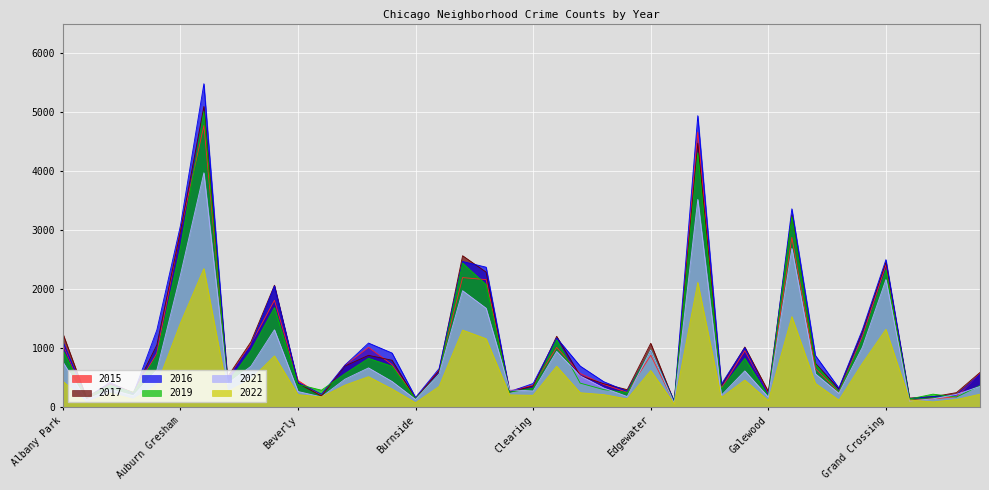

Where is 2022 nearest to the value 1199?

Chicago Lawn